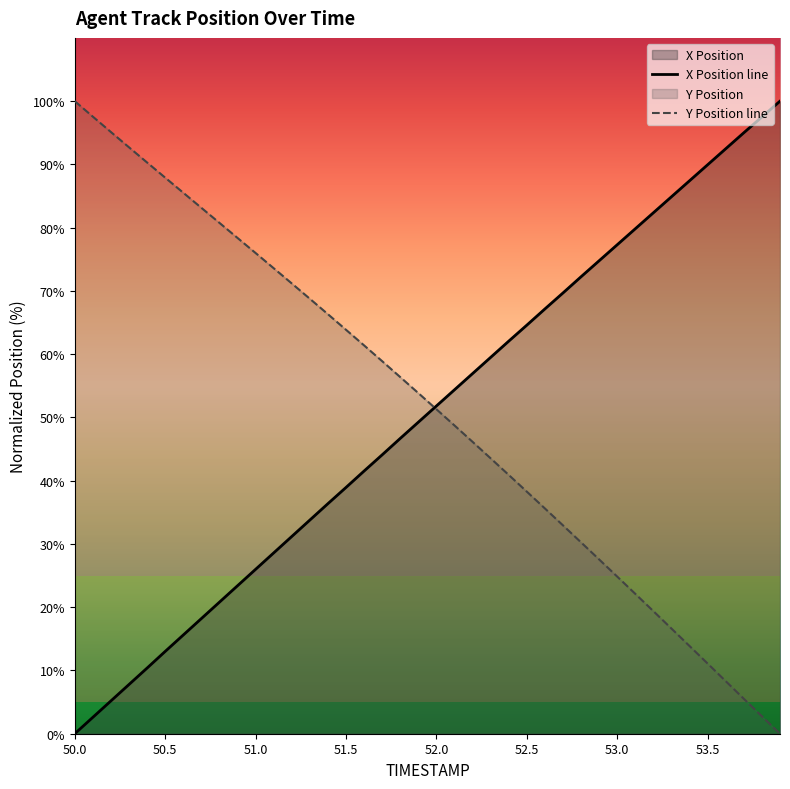

What position from the left is 50.0?

1